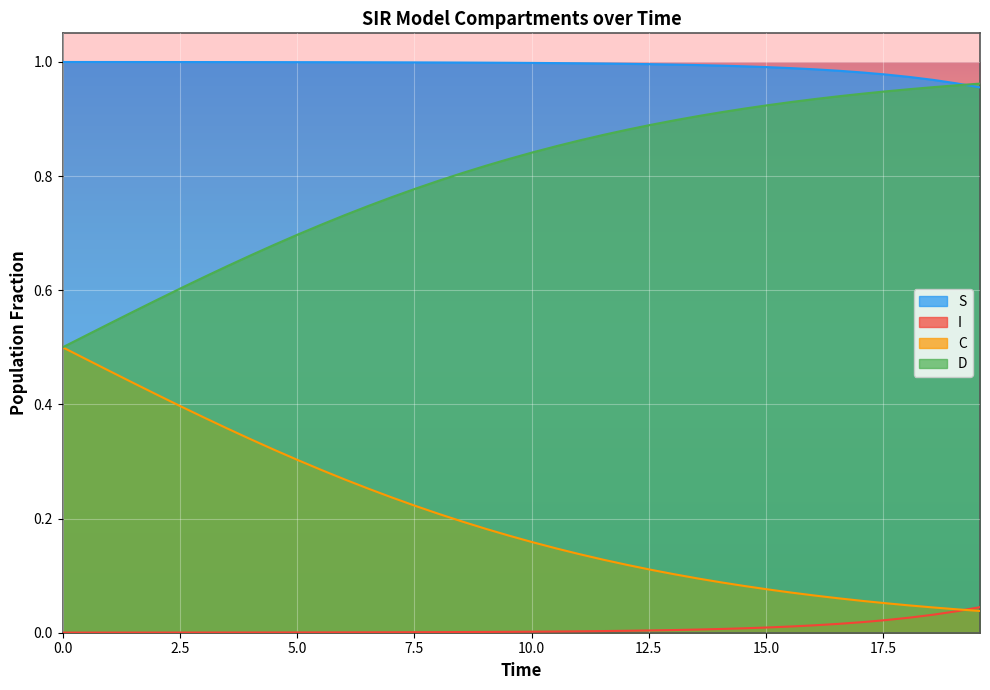

What are all the series names shown in the legend?

S, I, C, D